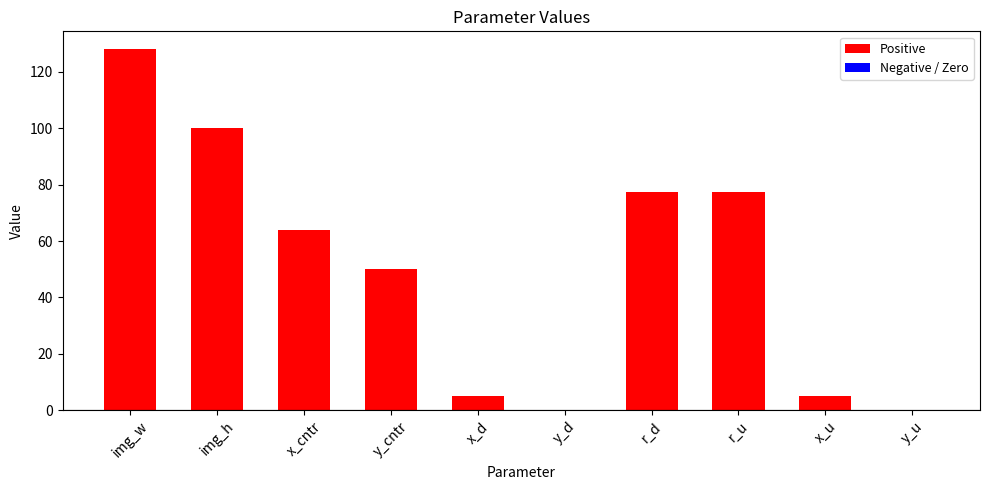

How many data points does each series have?

10